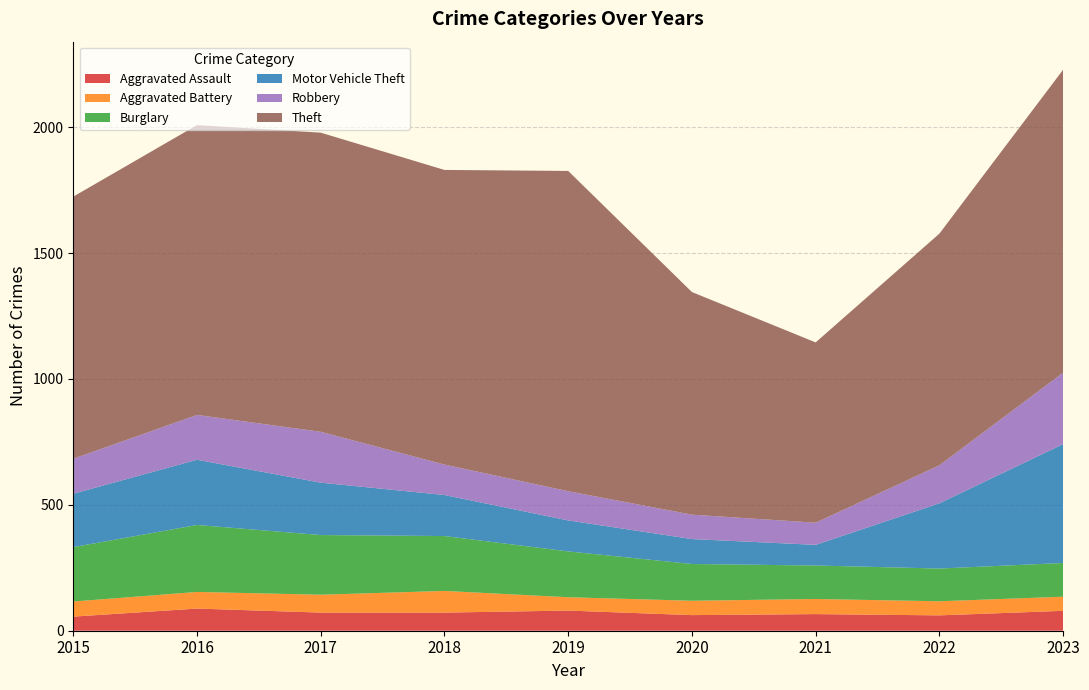

Reading left to right, list all the values displayed in this chart.

Aggravated Assault: 56	88	72	72	80	62	66	61	79
Aggravated Battery: 60	66	71	86	53	57	60	56	56
Burglary: 216	266	237	218	182	146	133	130	134
Motor Vehicle Theft: 212	259	208	163	123	99	82	259	472
Robbery: 139	178	202	121	116	97	88	151	284
Theft: 1041	1151	1188	1170	1272	884	716	920	1203